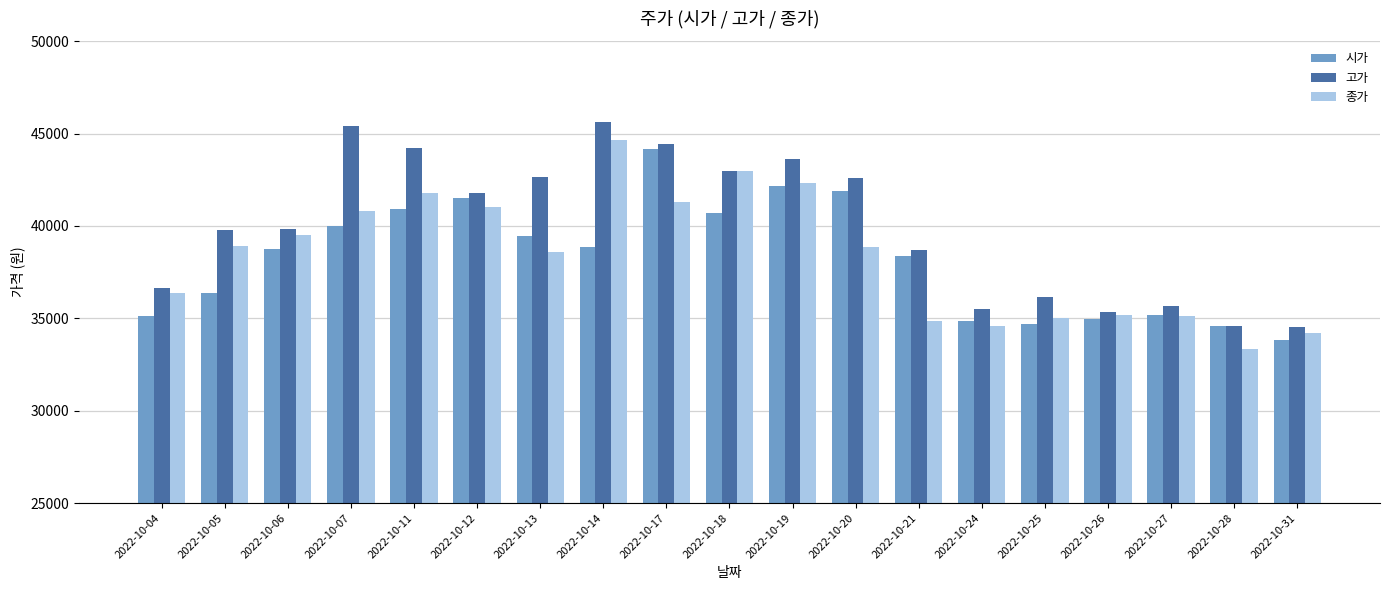

Where is 시가 nearest to the value 38975?

2022-10-14